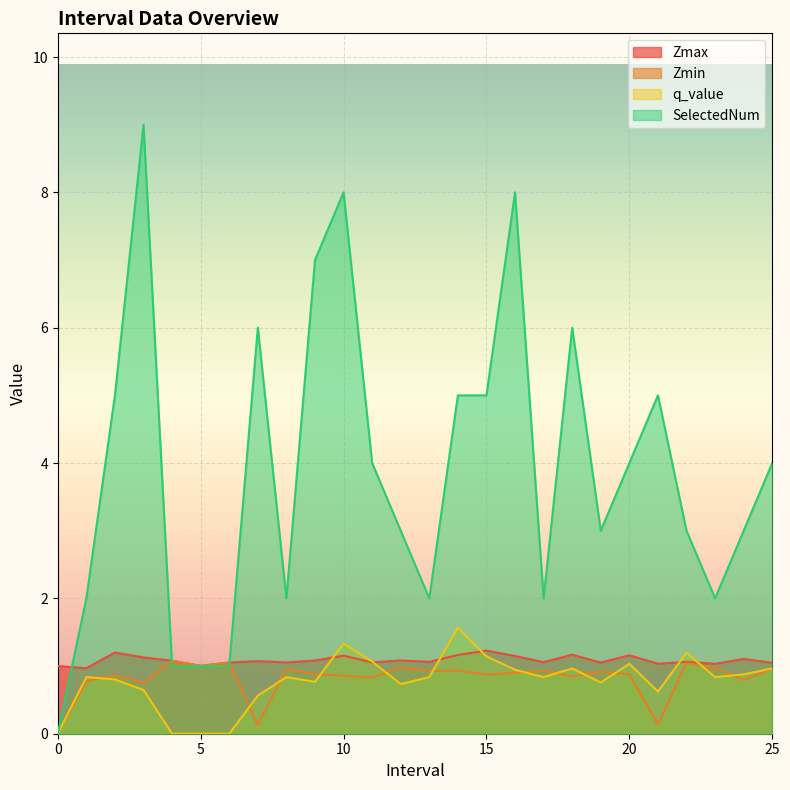

Which series changed the most between 13 and 16?

SelectedNum